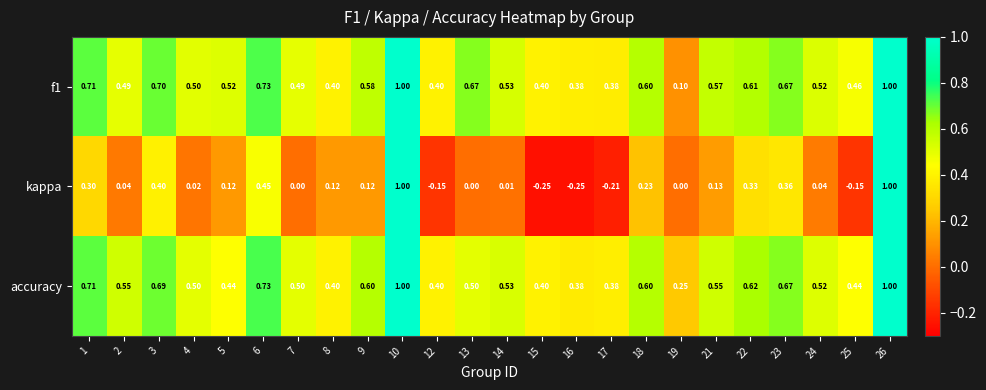

Which series has the largest total across all categories?

f1